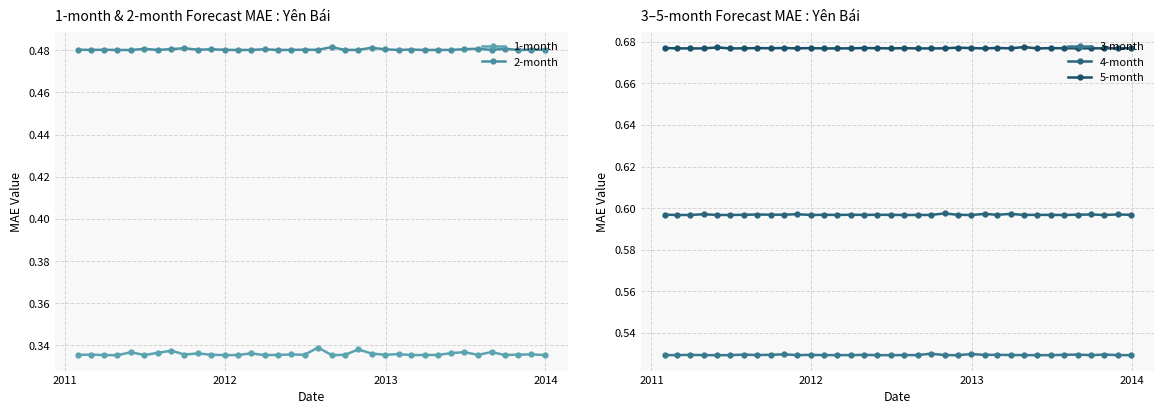

What are all the series names shown in the legend?

1-month, 2-month, 3-month, 4-month, 5-month